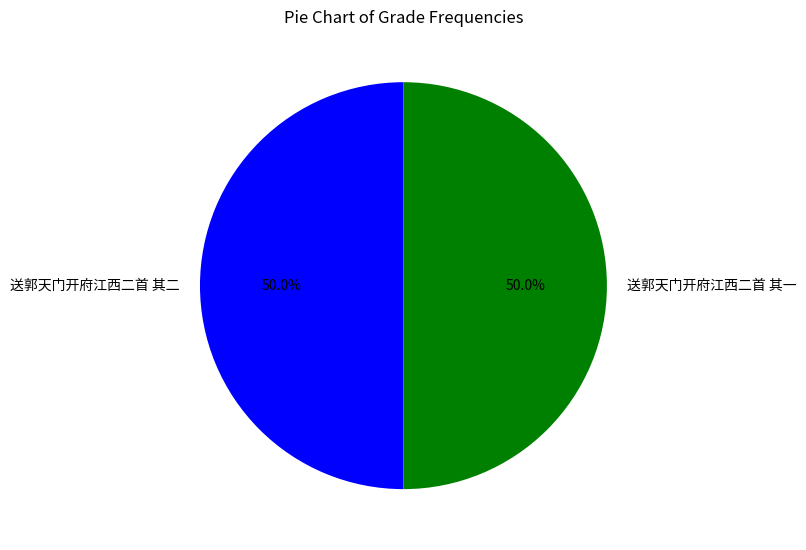

How many slices are in this pie chart?

2